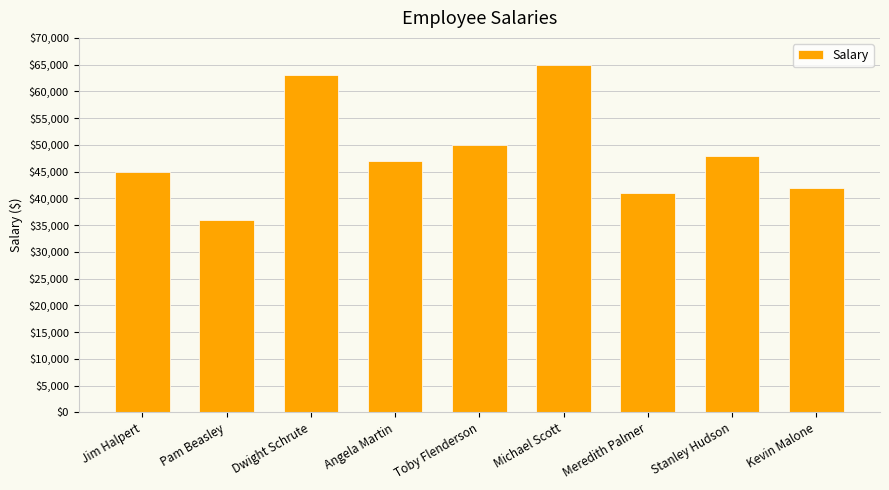

How many values are below 47000?

4